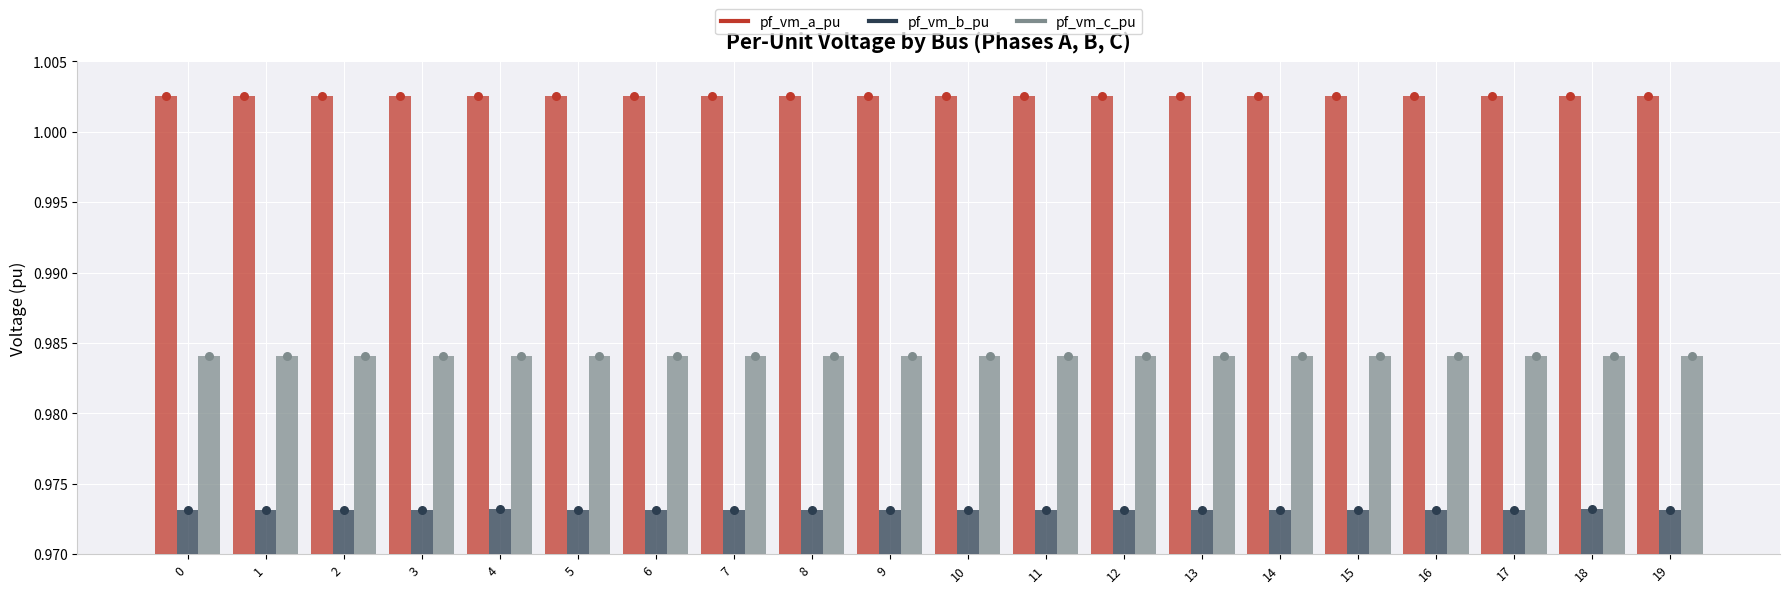

At how many categories does at least one series exceed 1?

20